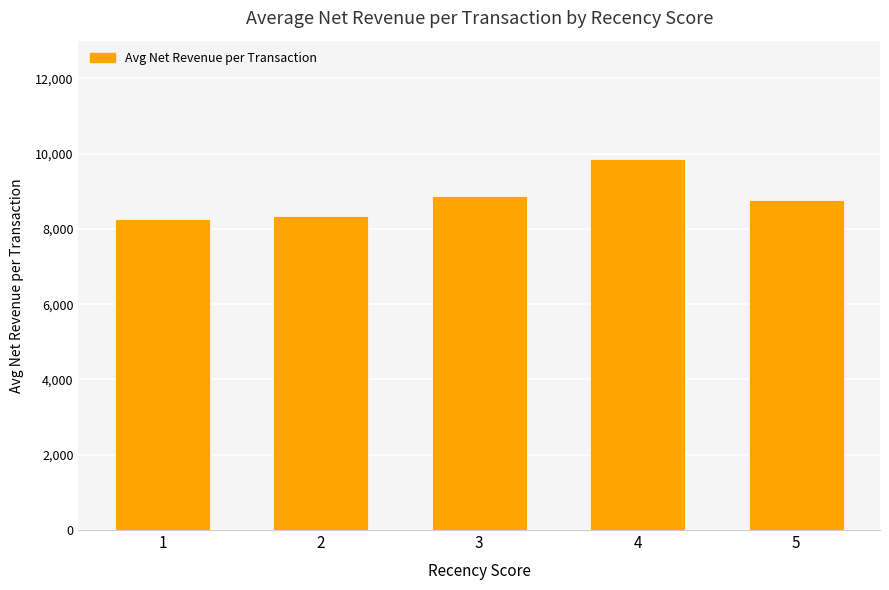

True or false: the data shows 9848.6 at 4.

True